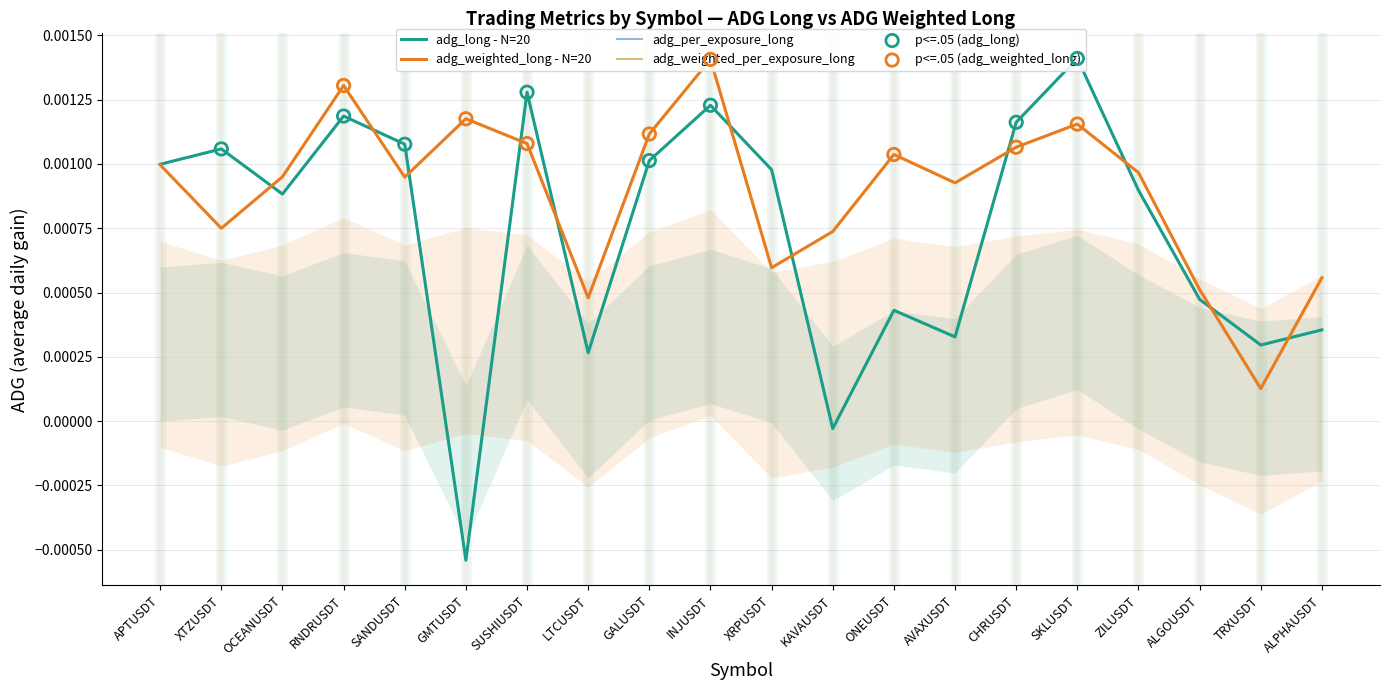

Which series reaches the minimum Y coordinate?

adg_long